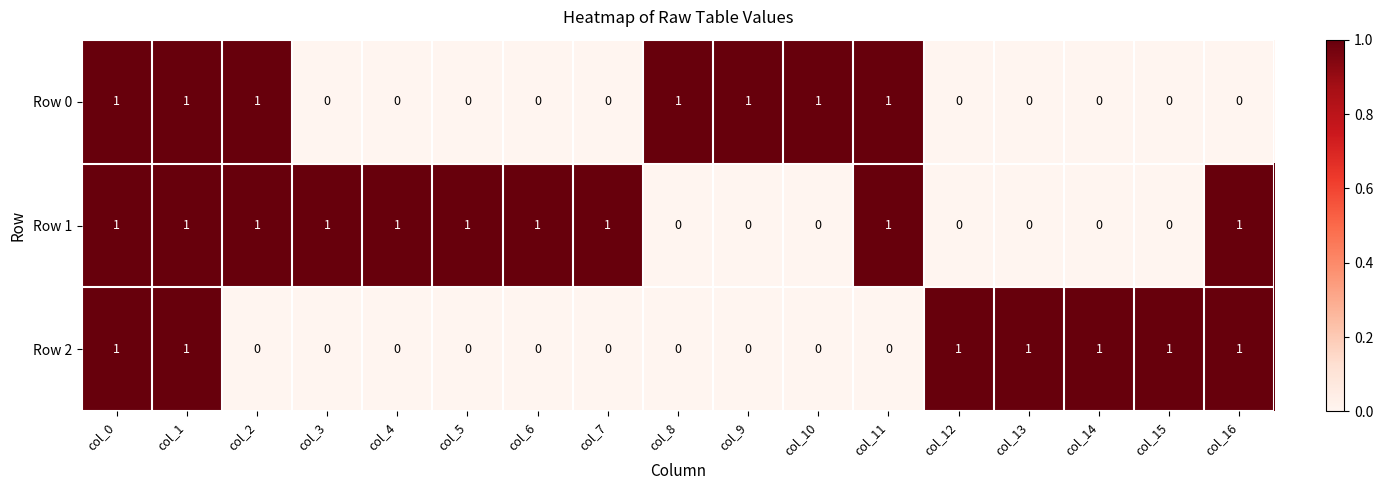

How many categories are shown in the chart?

17